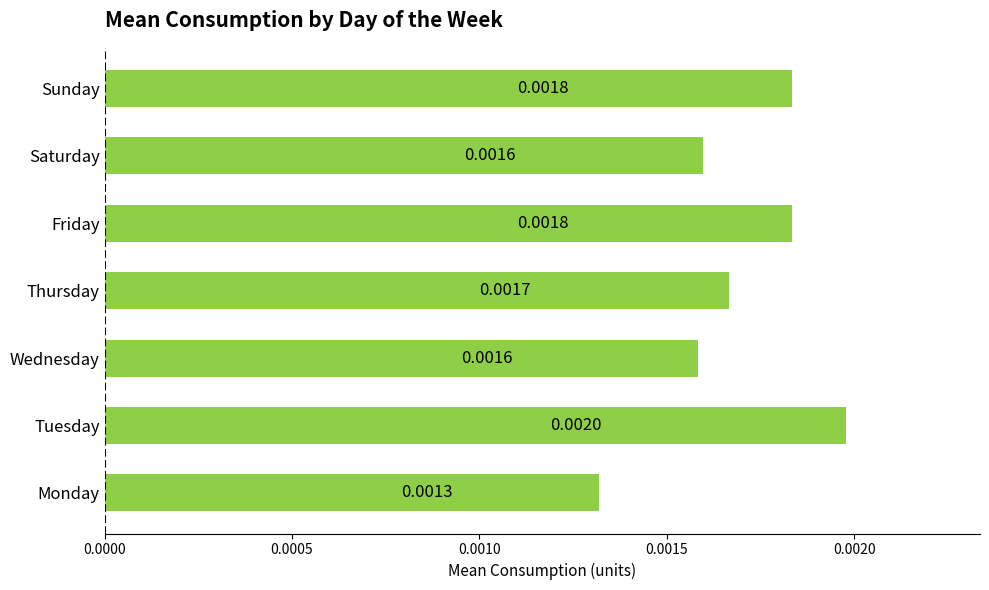

Where is the data nearest to the value 0?

Monday